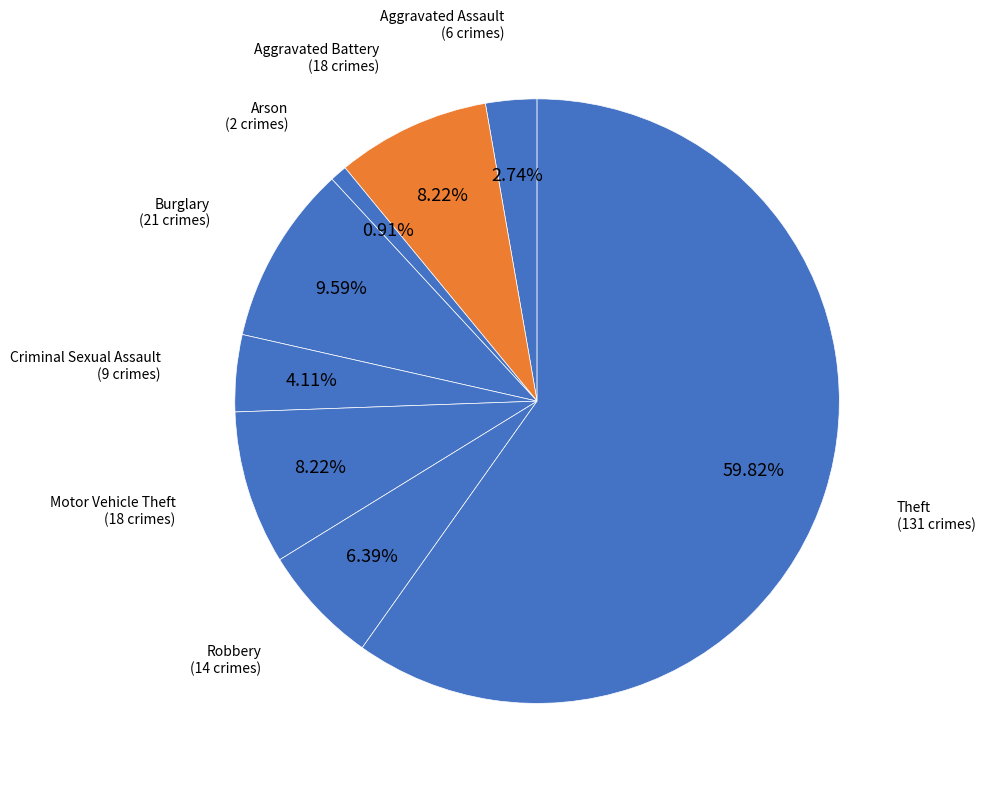

To the nearest percent, what is the combined percentage of Motor Vehicle Theft and Theft?

68%